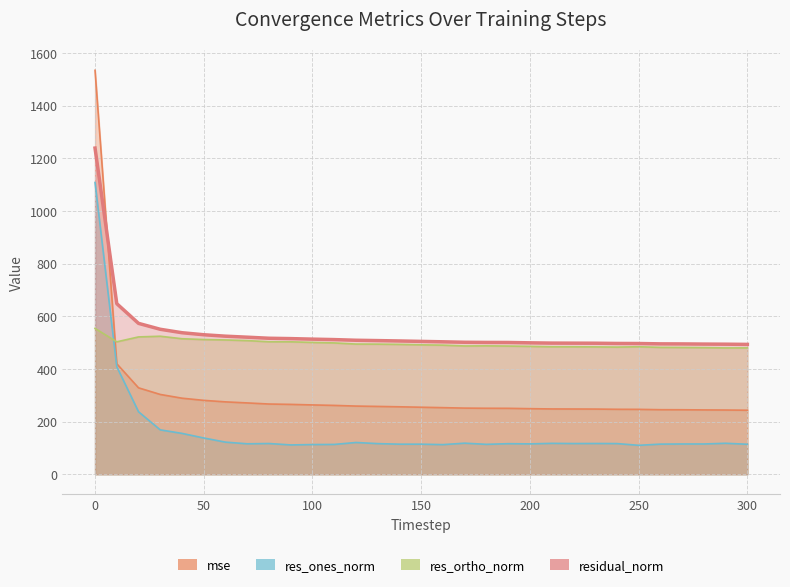

True or false: mse and res_ortho_norm intersect in this chart.

True